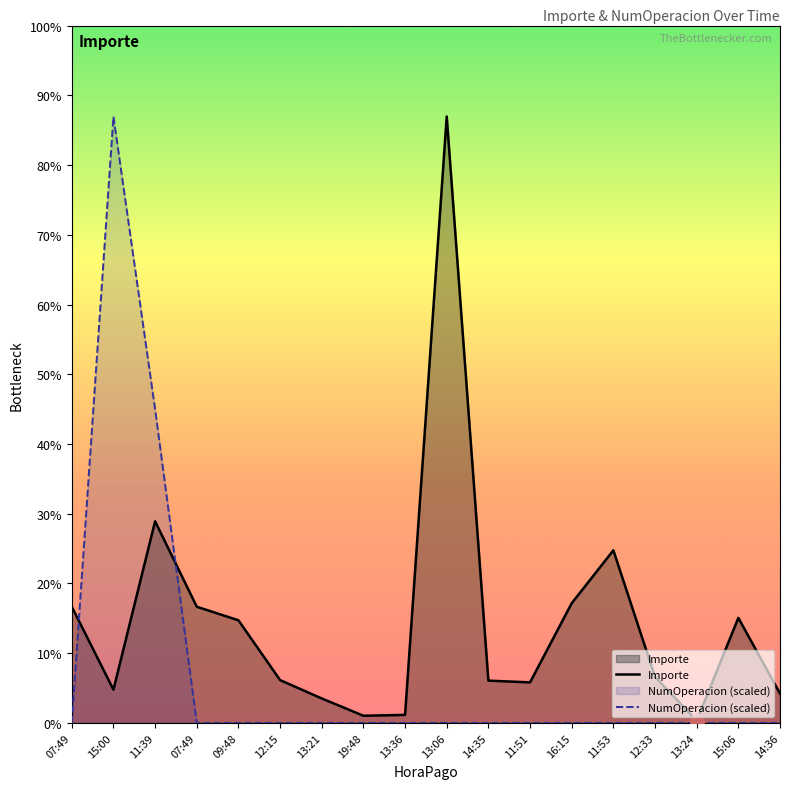

What is the sum of all NumOperacion (scaled) values?

133105.6